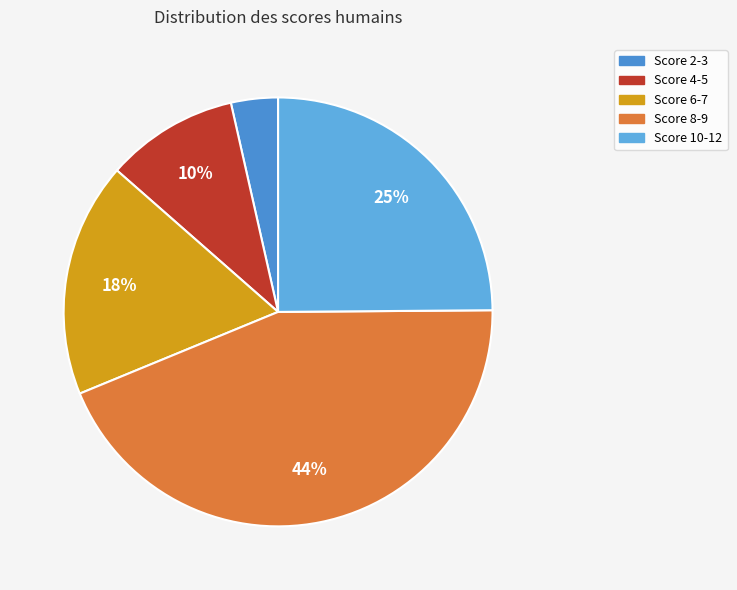

How many slices are in this pie chart?

5